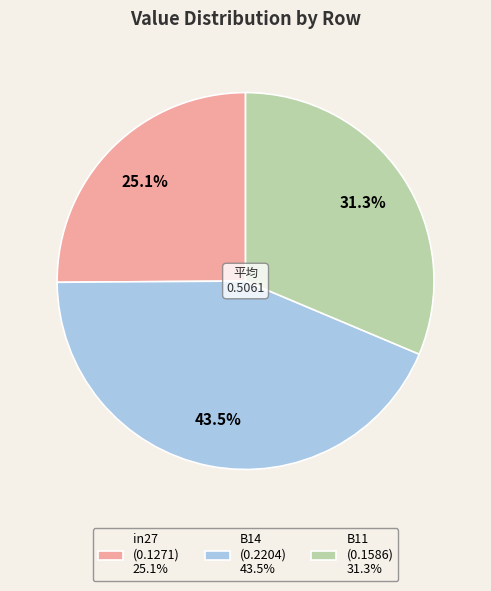

Is in27 the majority of the pie?

No